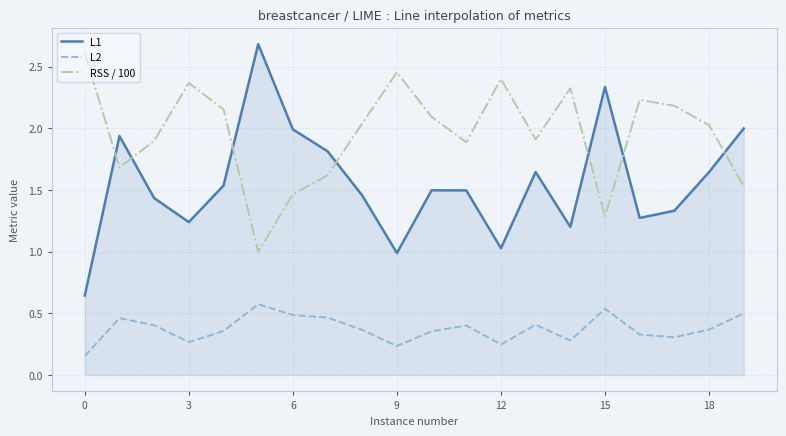

Which series has the largest total across all categories?

RSS / 100